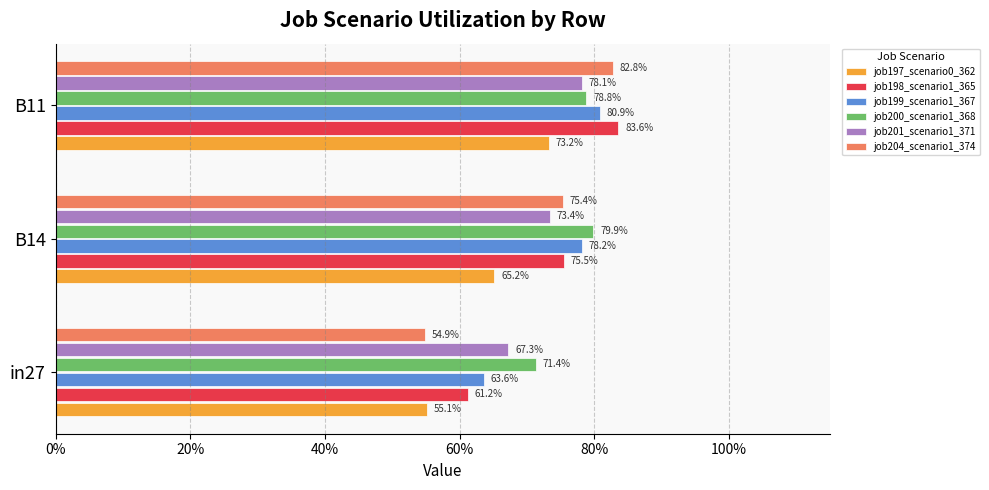

What are all the series names shown in the legend?

job197_scenario0_362, job198_scenario1_365, job199_scenario1_367, job200_scenario1_368, job201_scenario1_371, job204_scenario1_374